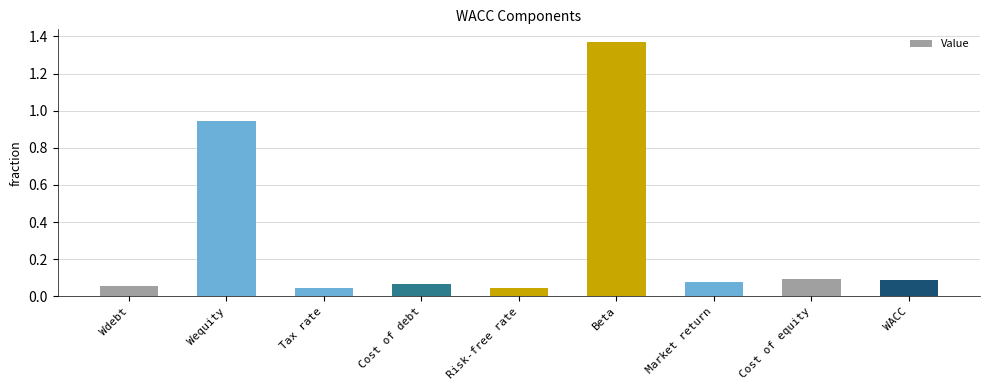

Which category has the highest value across all series?

Beta